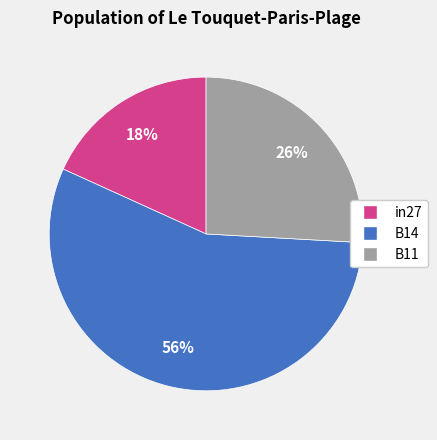

Which category has the biggest portion of the pie?

B14